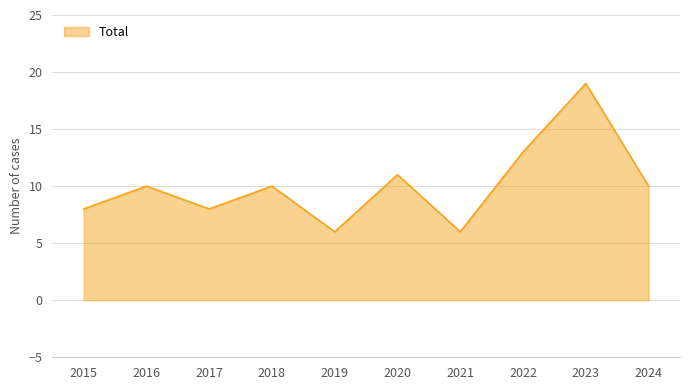

Does the chart have visible grid lines?

Yes